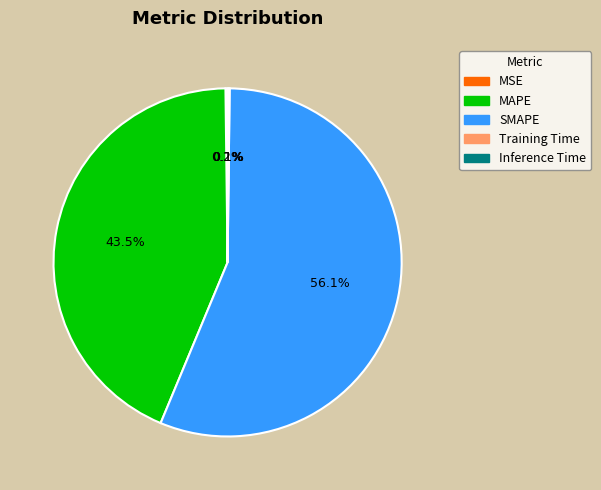

Between MAPE and SMAPE, which is larger?

SMAPE